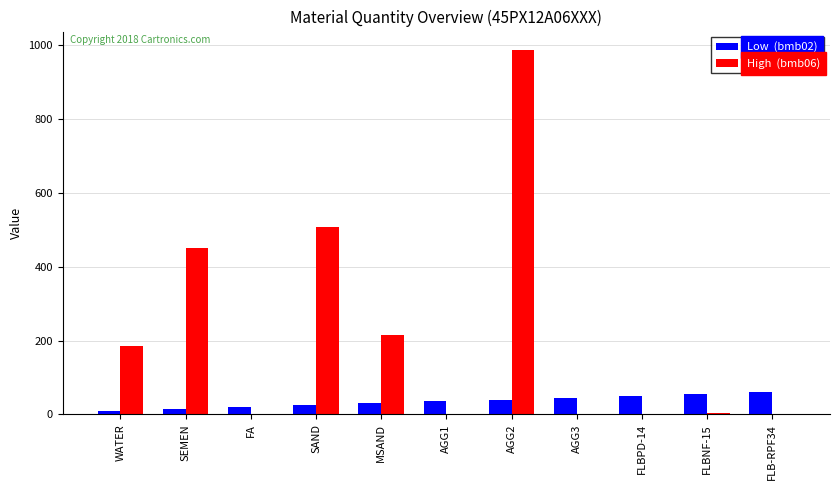

Does the chart contain stacked bars?

No